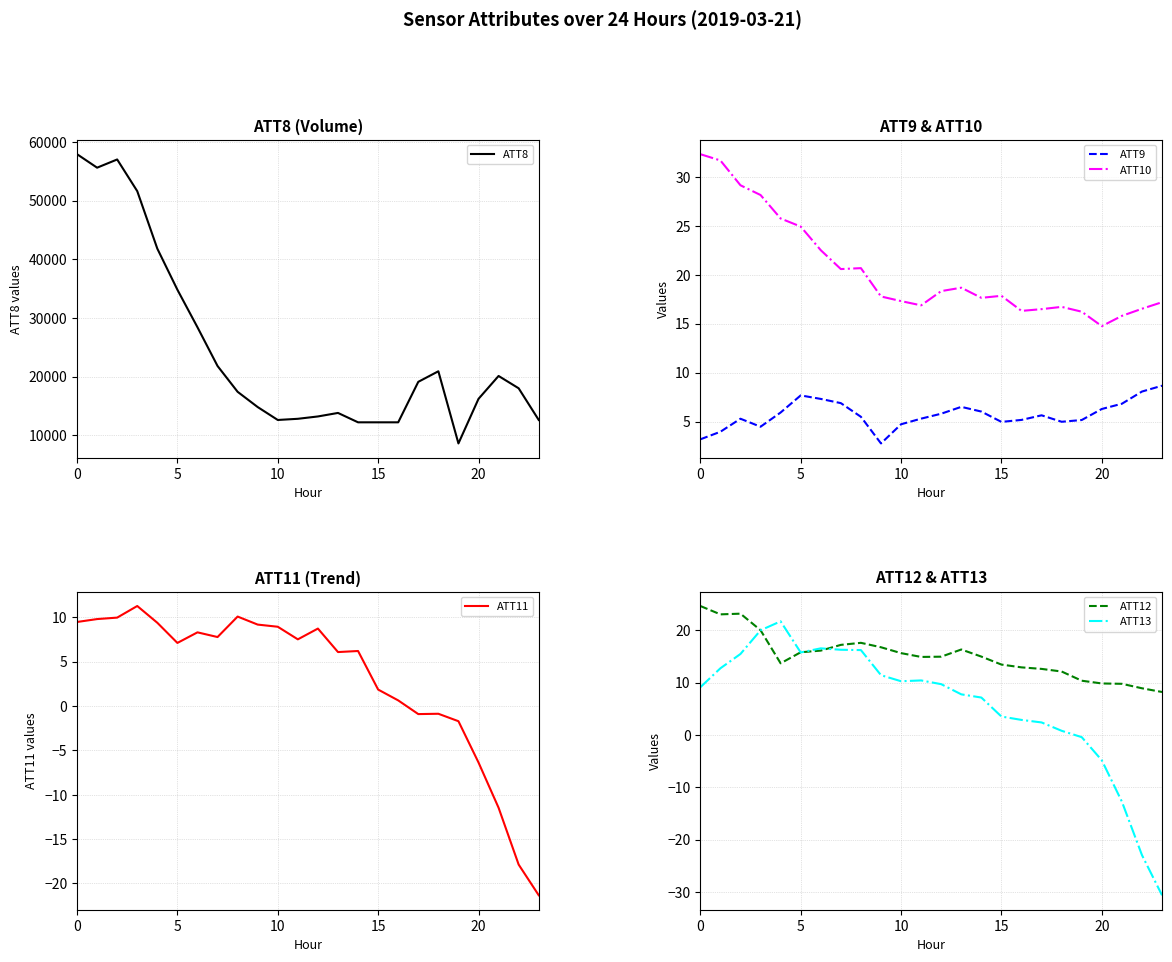

Which category has the lowest value in the ATT10 series?

20